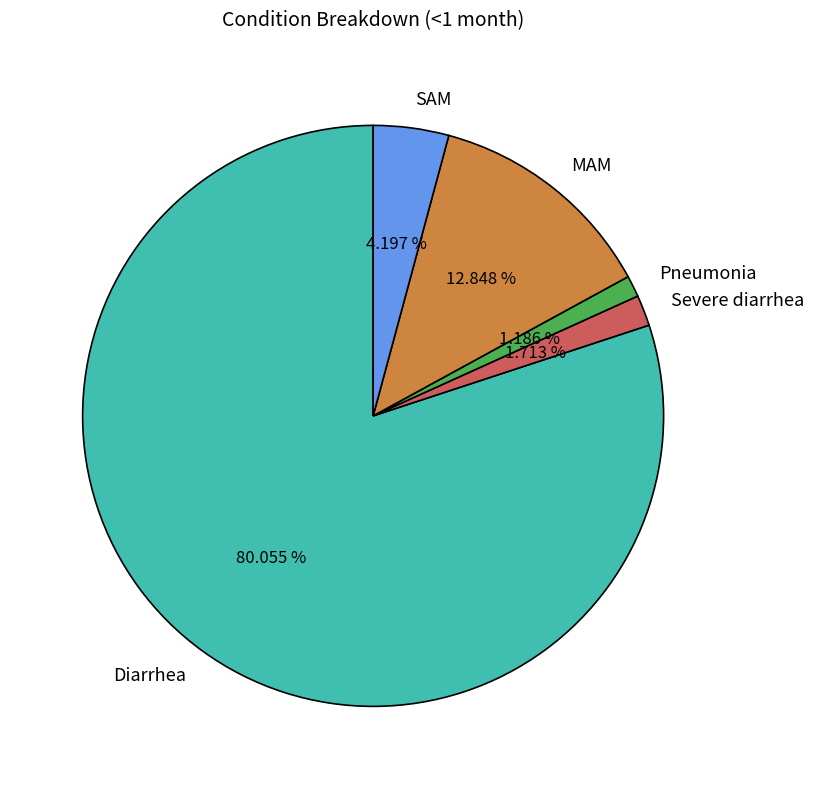

Is there a majority slice in this chart?

Yes